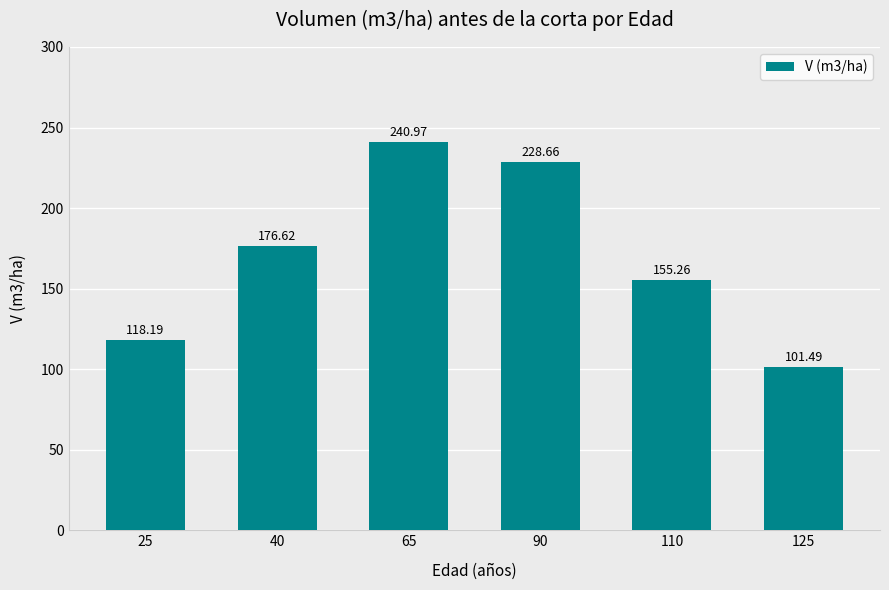

What is the difference between the values at 40 and 110?

21.4